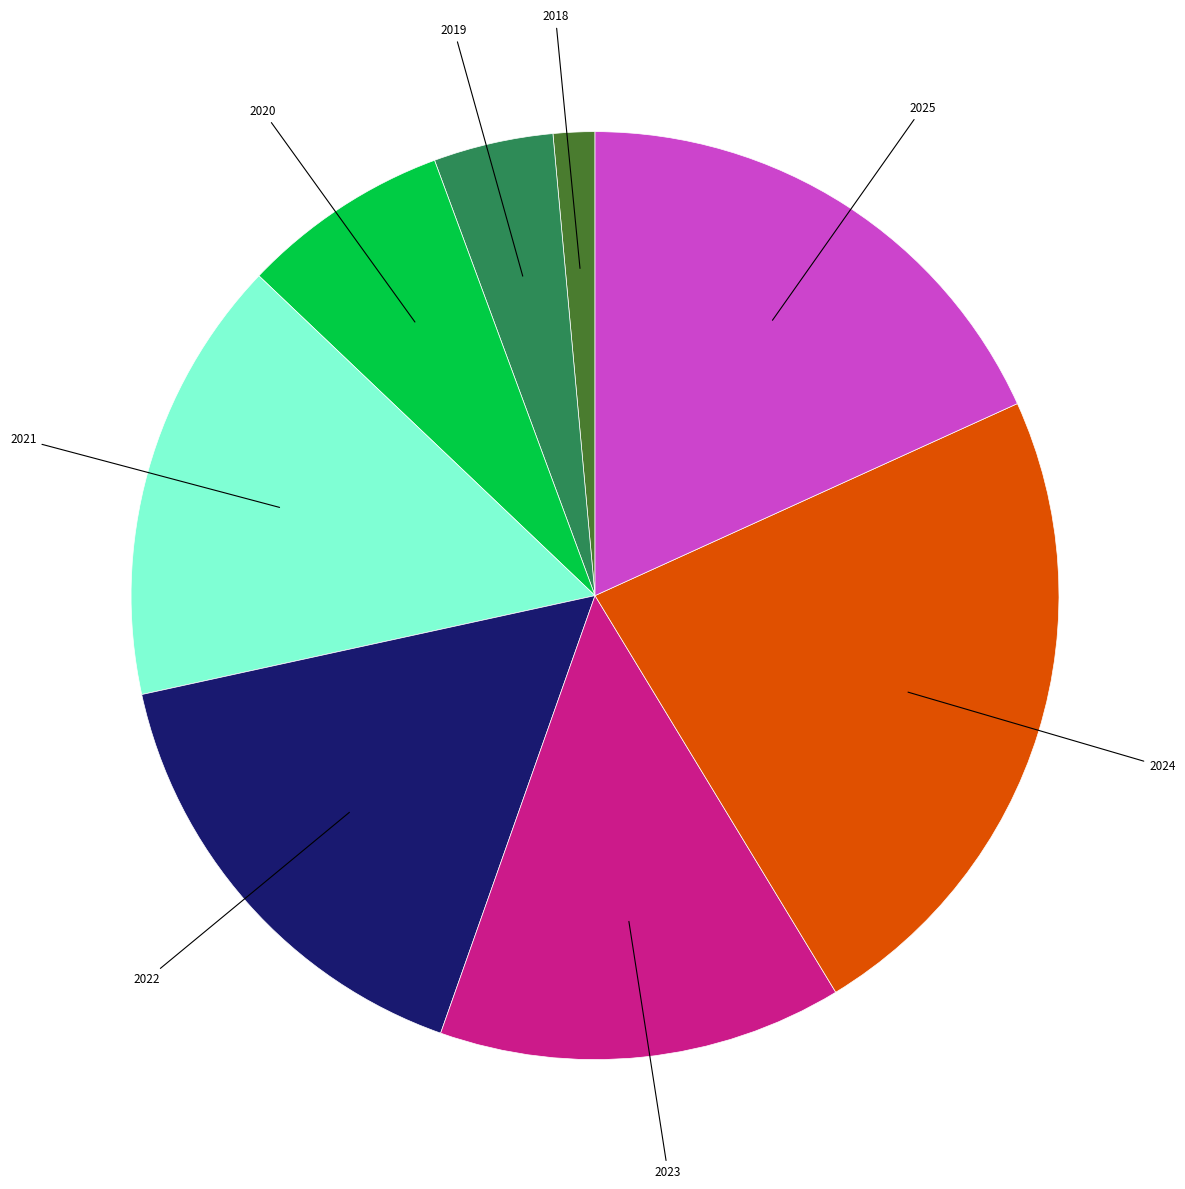

Does 2025 account for over 50% of the chart?

No